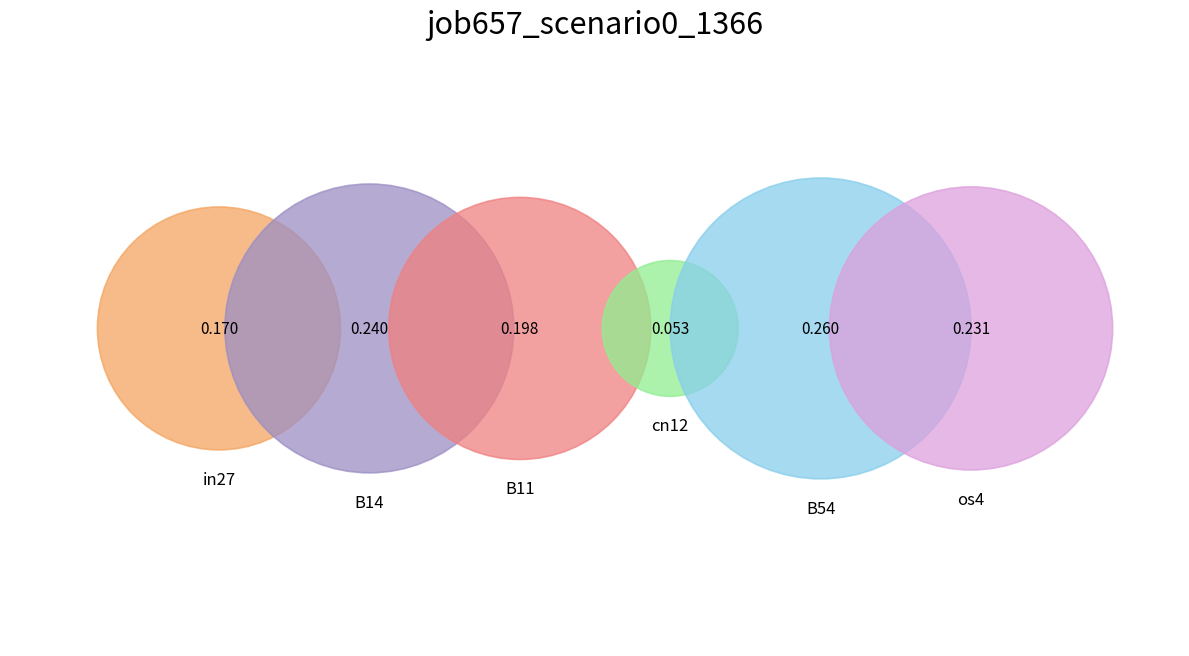

Which has a higher value, cn12 or B54?

B54